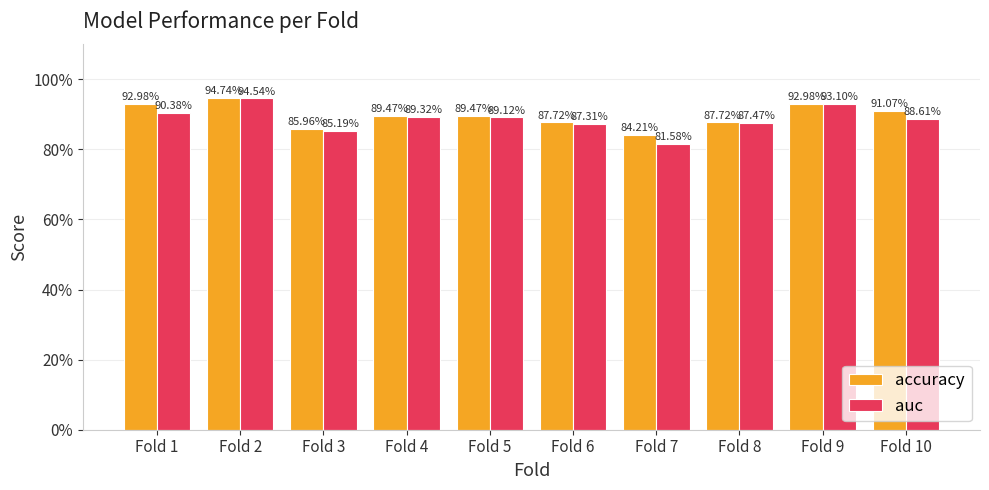

What are all the series names shown in the legend?

accuracy, auc